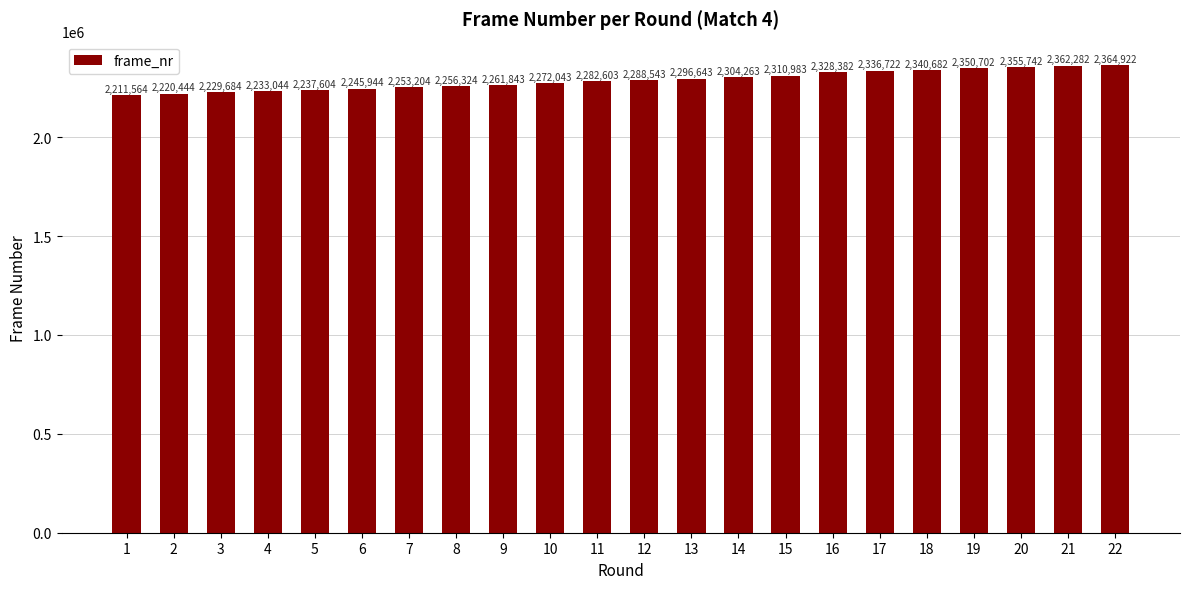

Which category has the lowest value across all series?

1